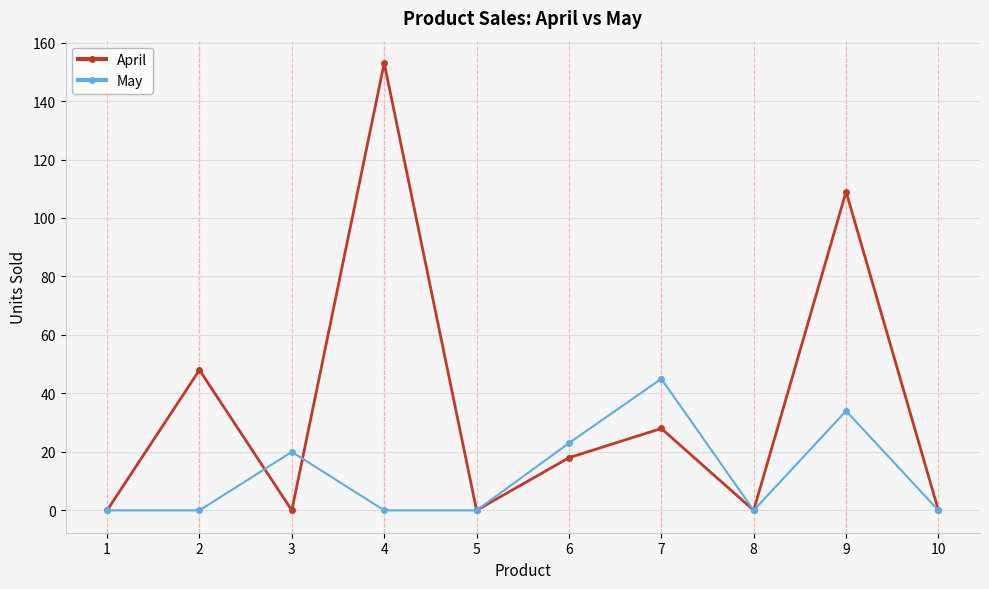

True or false: April and May intersect in this chart.

True